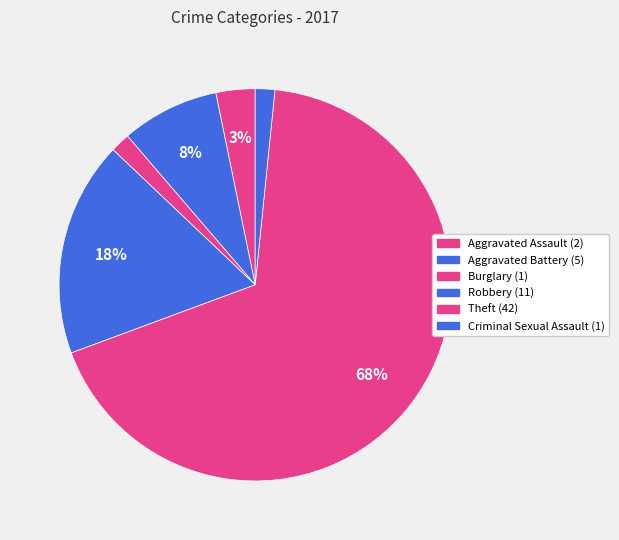

To the nearest percent, what portion does Robbery represent?

18%